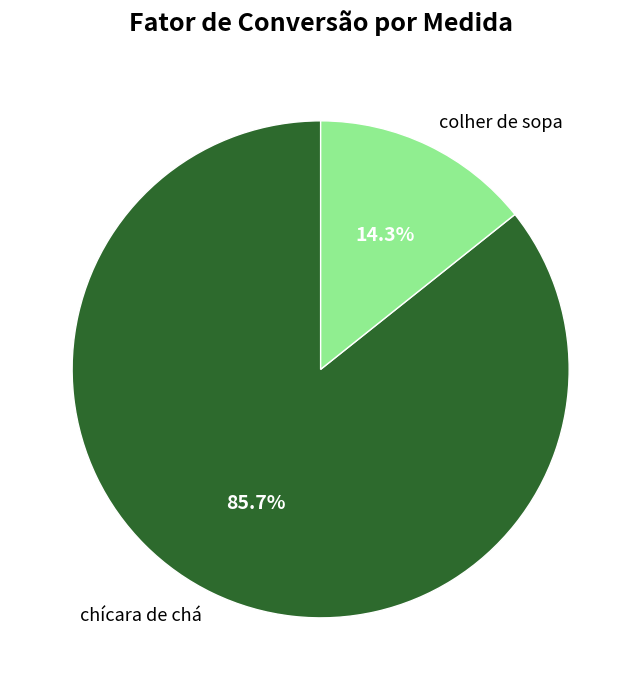

Which category has the biggest portion of the pie?

chícara de chá